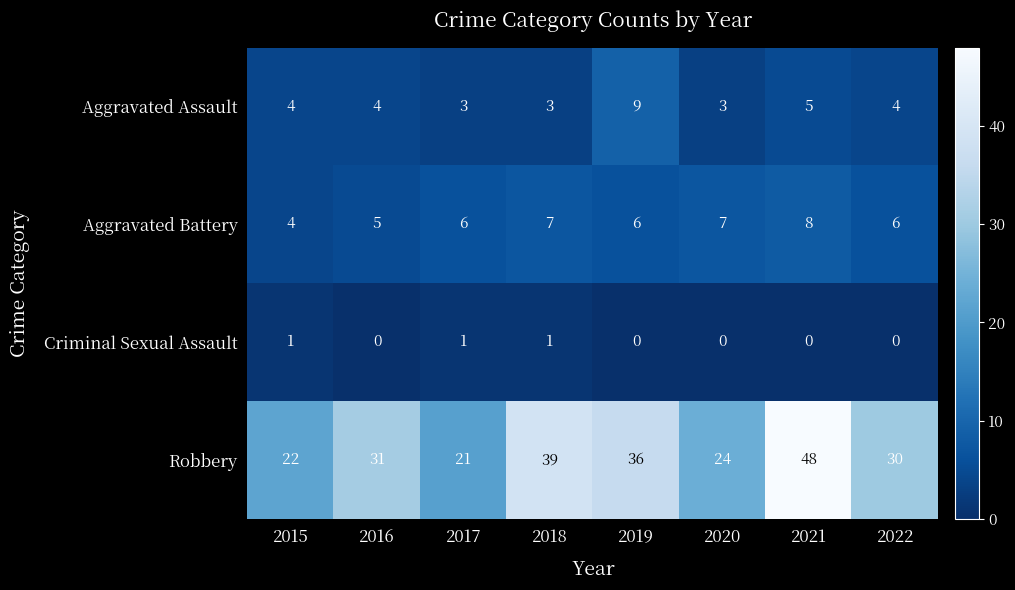

Between 2015 and 2020, which series saw the biggest shift?

Aggravated Battery